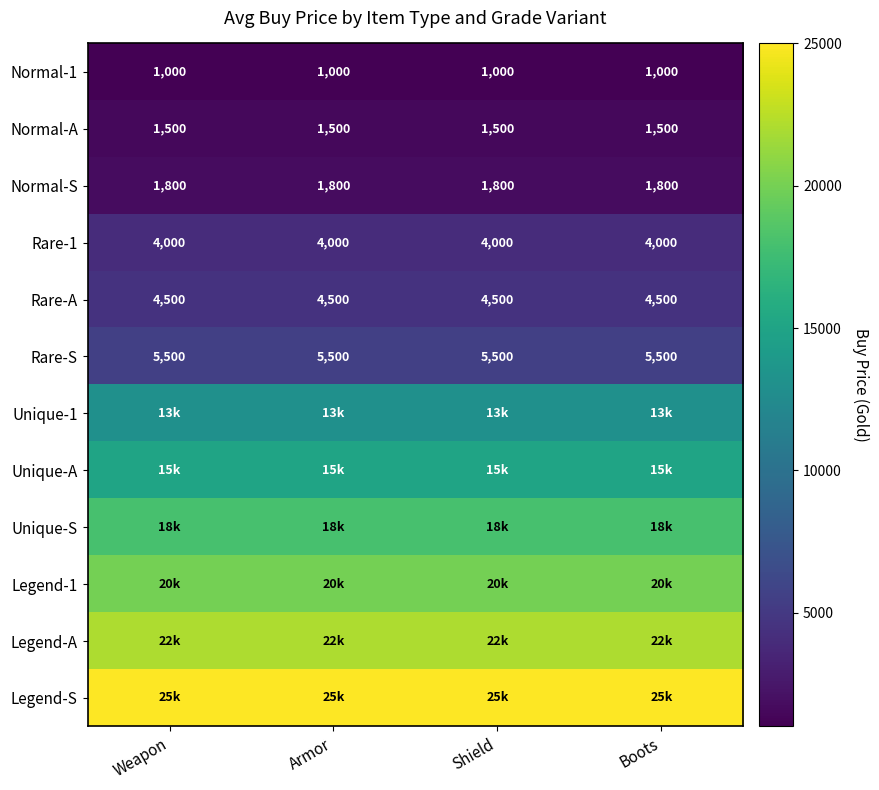

What is the minimum value for Normal-1?

1000